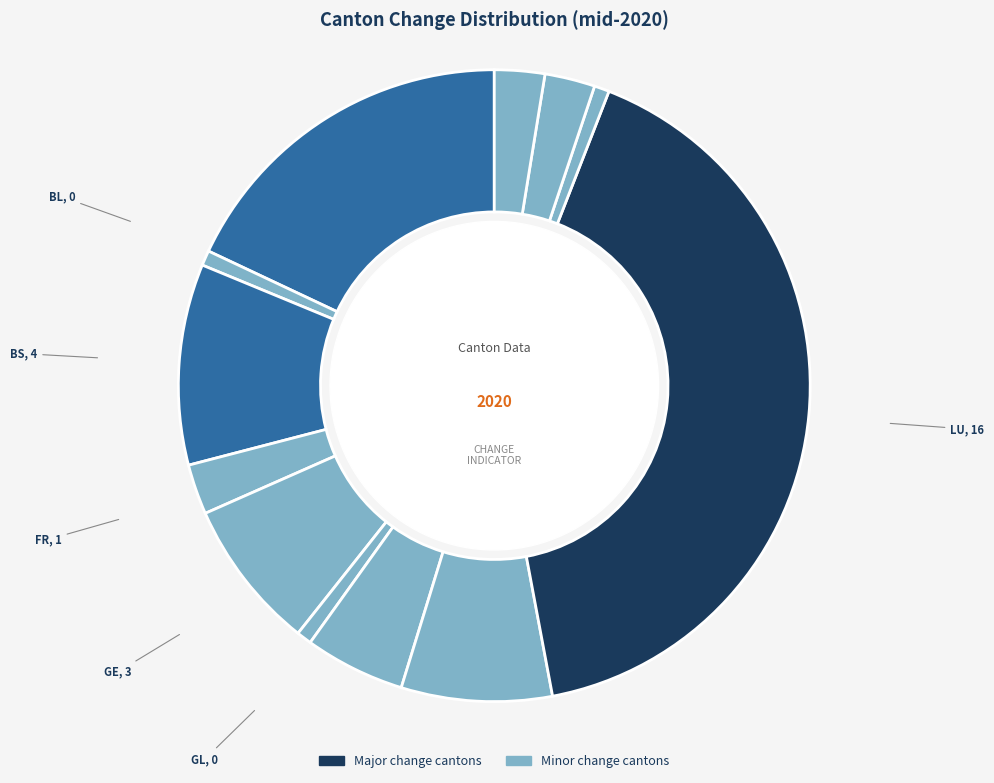

Count the number of slices in the pie.

12